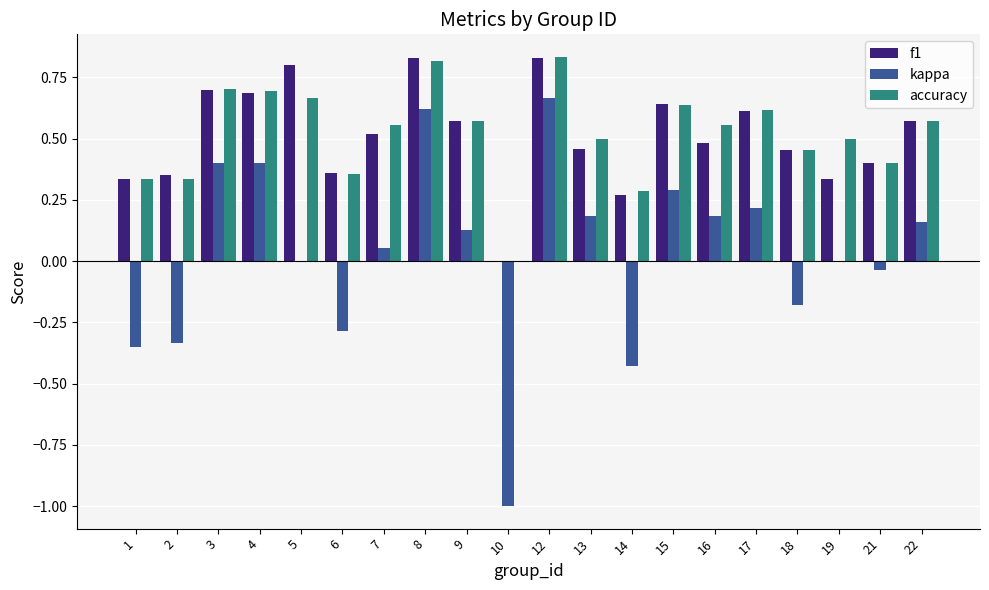

How many categories are shown in the chart?

20